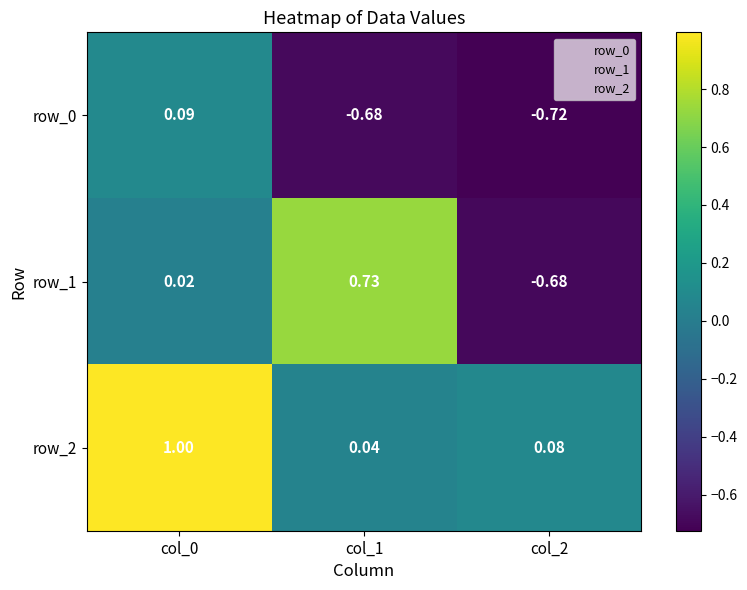

What is the difference between the maximum and minimum values in the row_0 series?

0.8